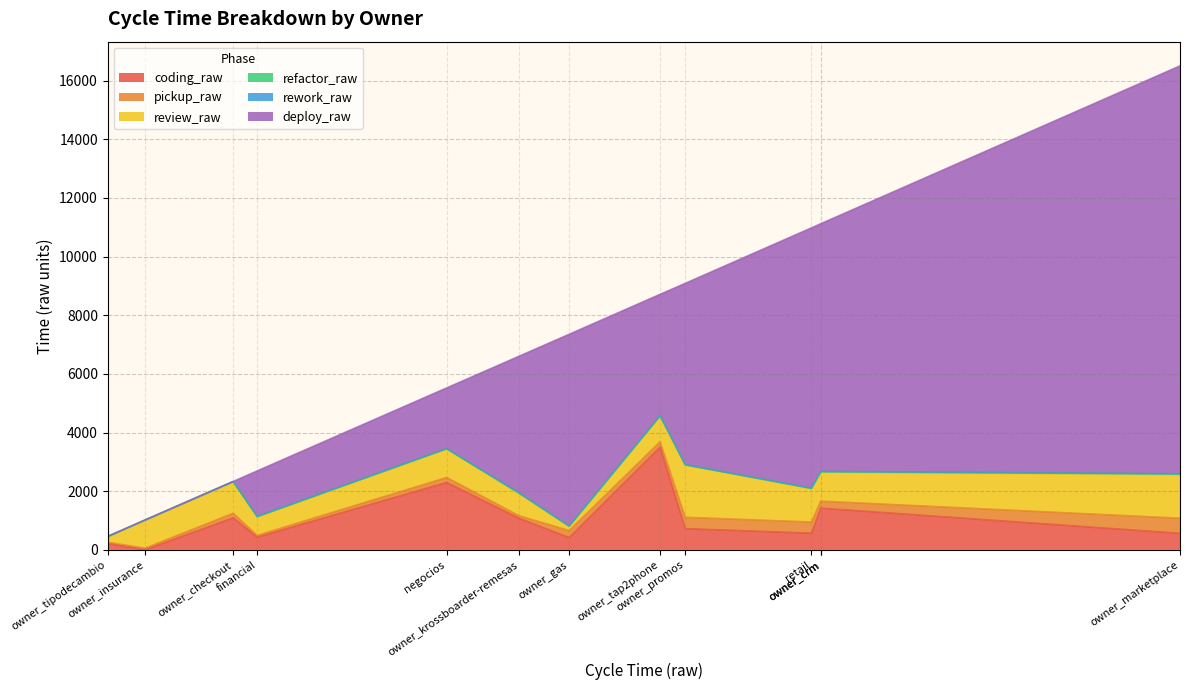

List the series in order of their peak value, lowest first.

rework_raw, refactor_raw, pickup_raw, review_raw, coding_raw, deploy_raw